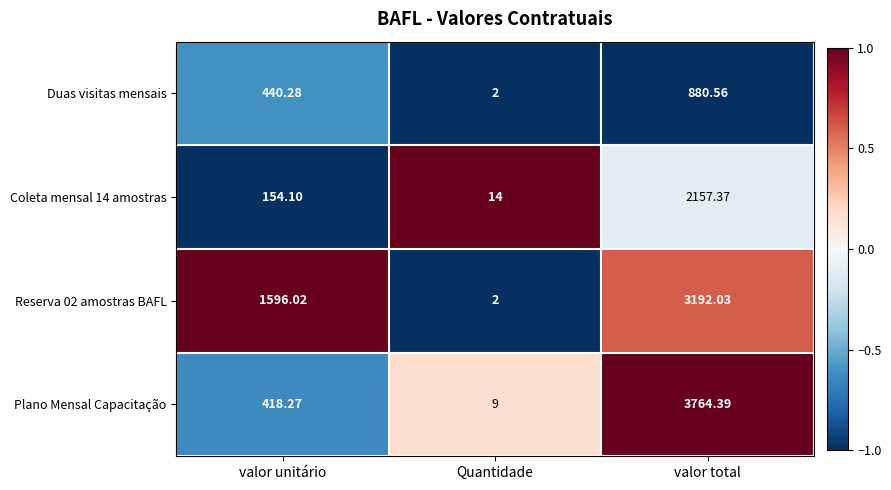

Which series has the widest spread of values?

Plano Mensal Capacitação